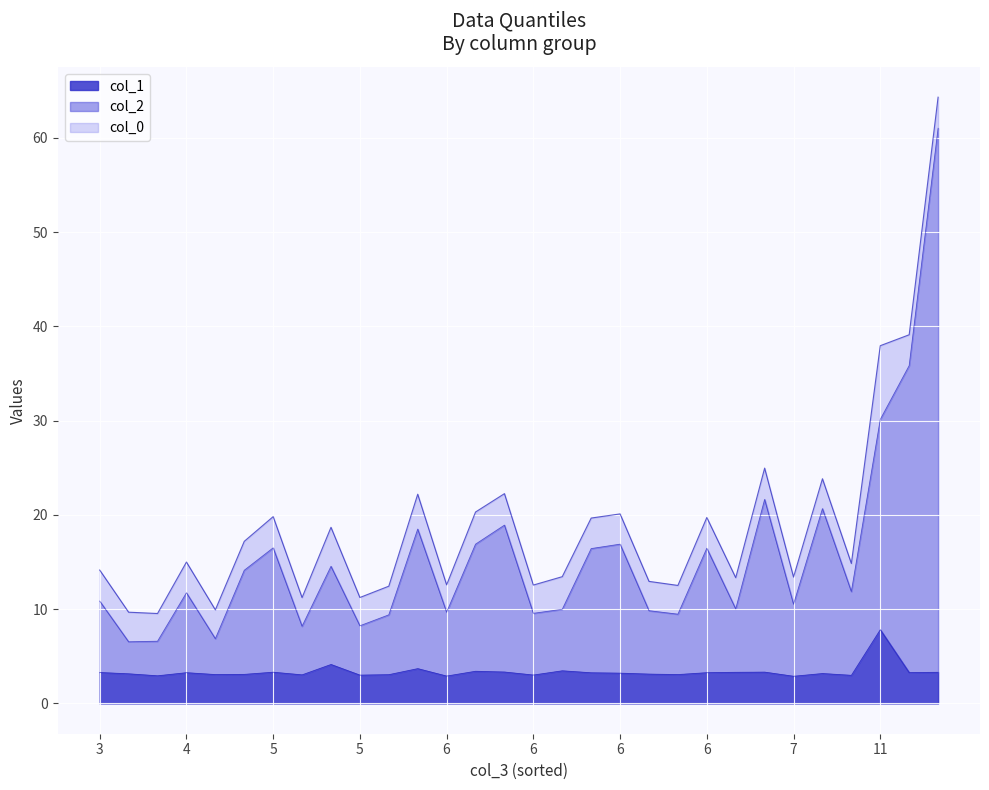

Does the chart display data point markers on the line(s)?

No